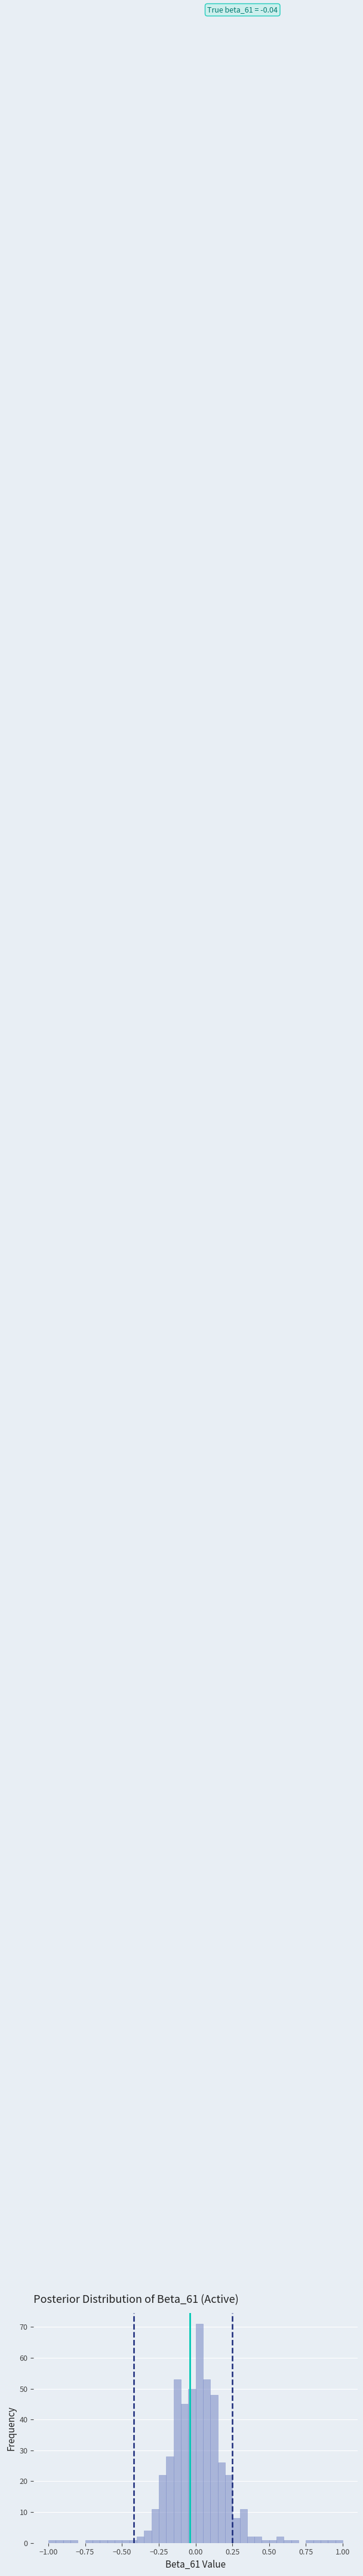

Read against the x-axis, roughly where is the centre of the tallest bar?

0.05